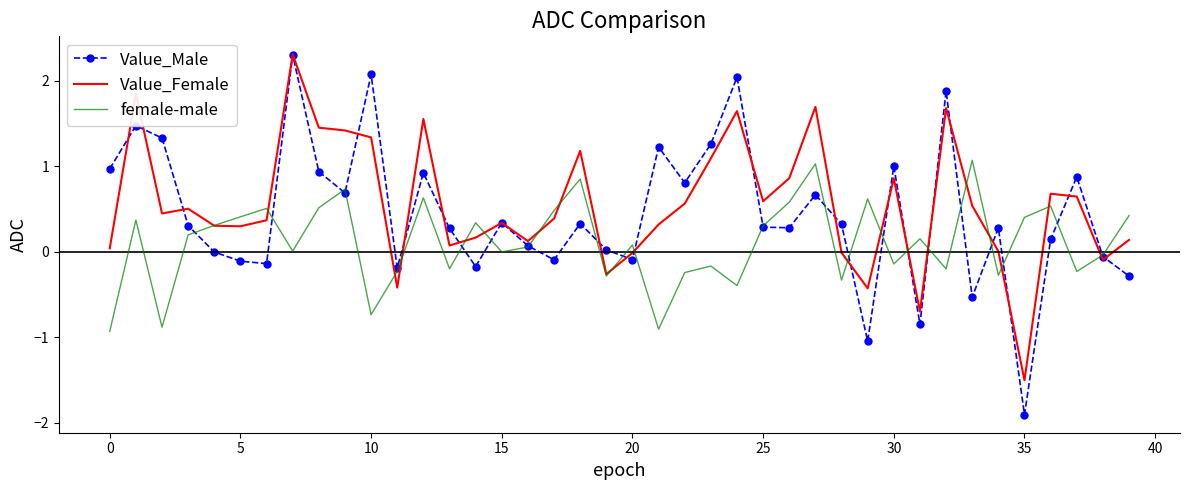

Which series has the largest range (max minus min)?

Value_Male